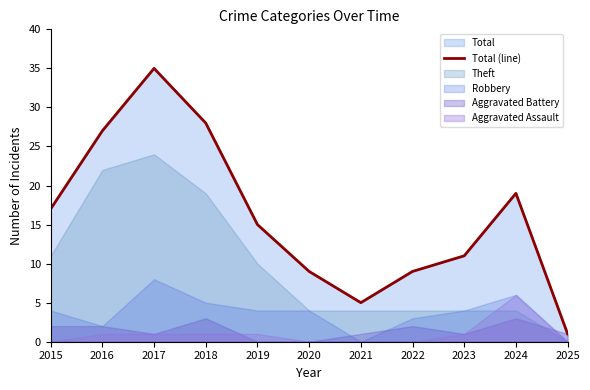

True or false: the data has more than 0 interior local peaks.

True